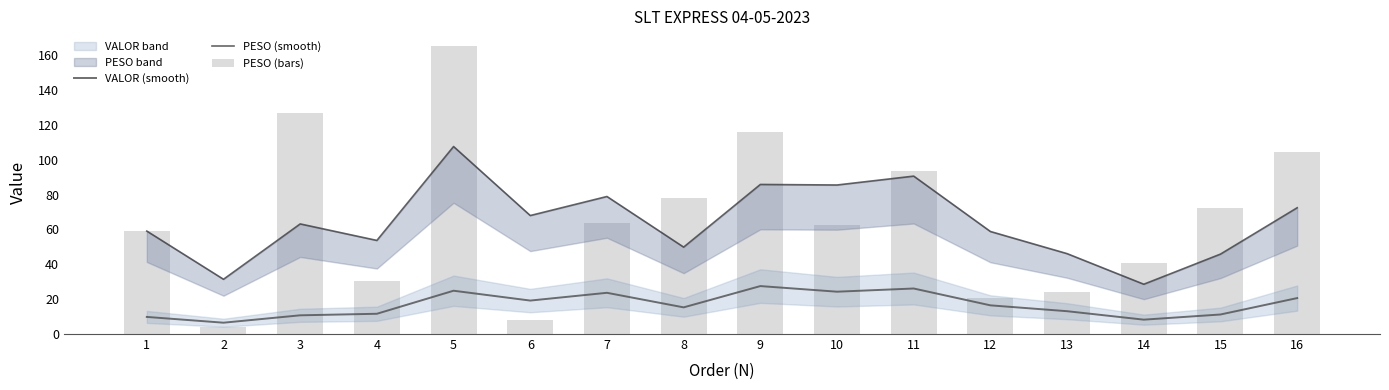

Which series changed the most between 10 and 11?

PESO (bars)